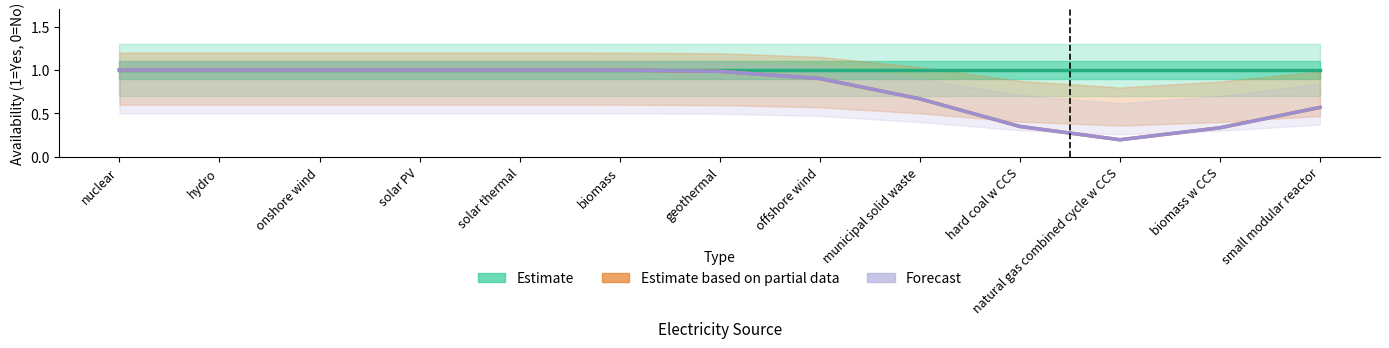

Which series changed the most between nuclear and biomass w CCS?

Estimate based on partial data